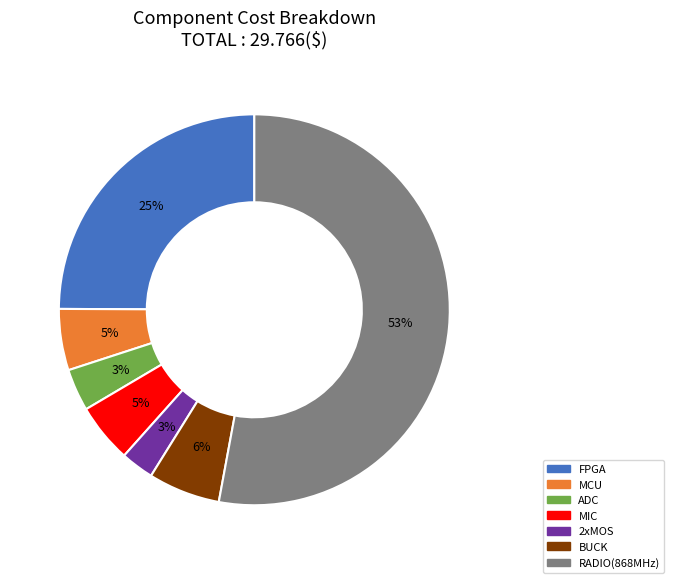

Approximately how many times larger is the value at MIC compared to RADIO(868MHz)?

0.1